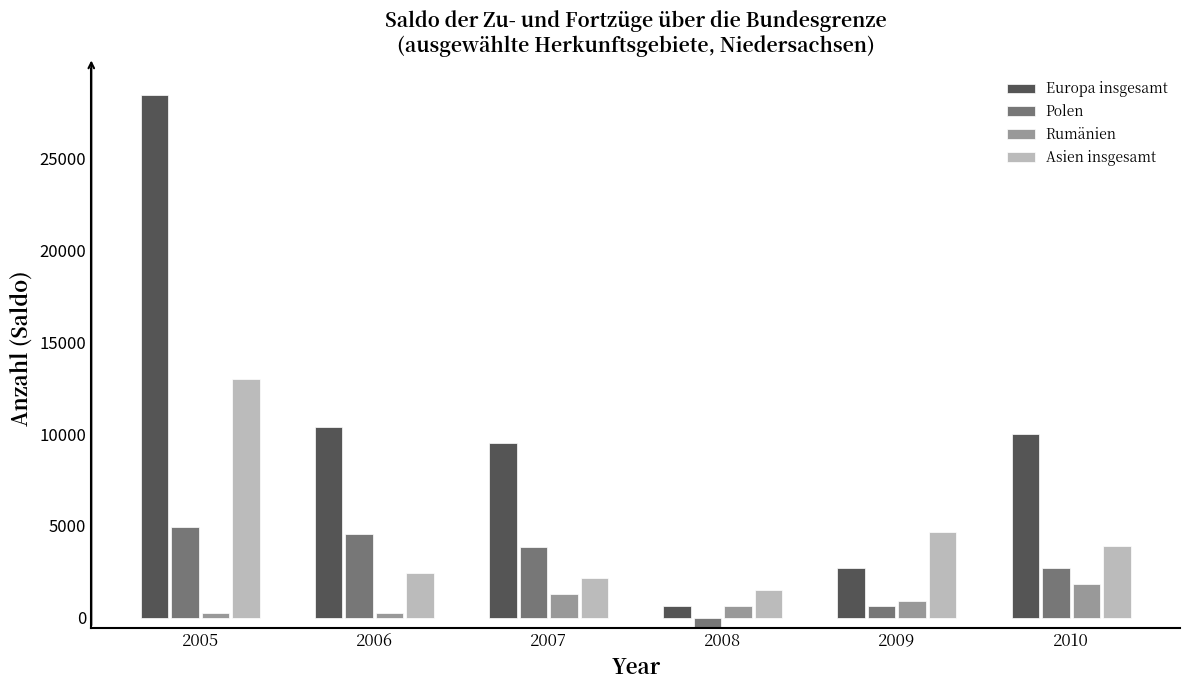

At how many categories does at least one series exceed 25059?

1